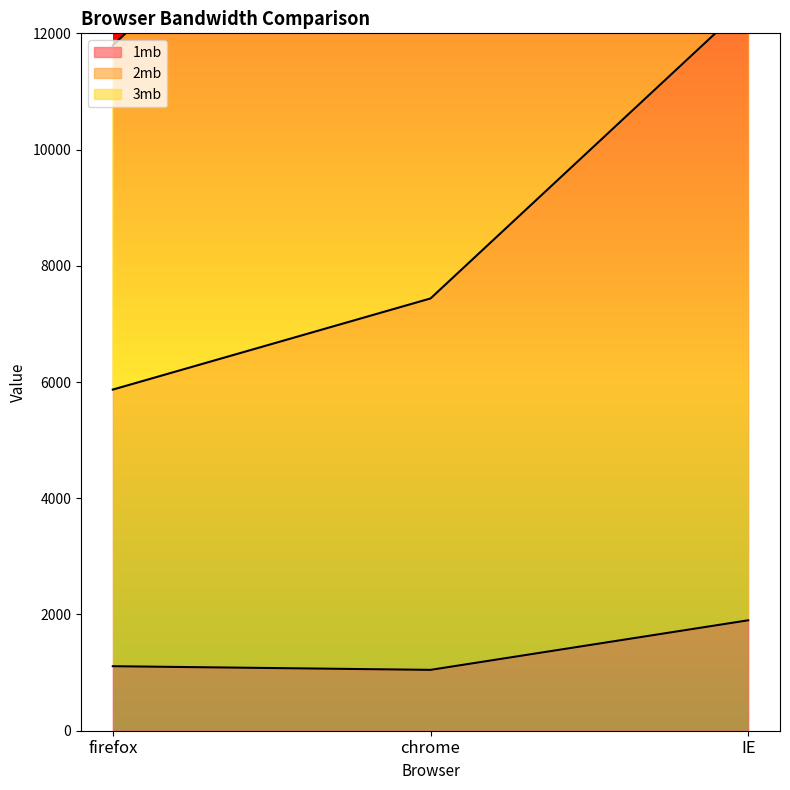

Is it true that 2mb equals 18835 at IE?

False